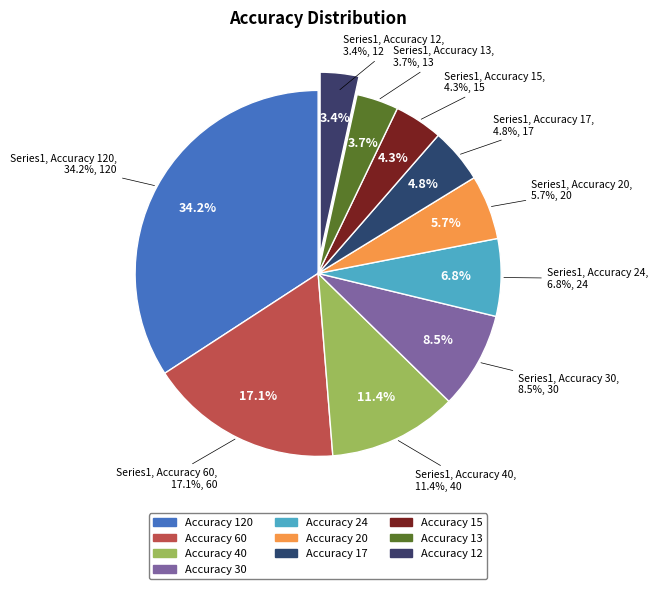

What percentage is the Accuracy 24 slice, to the nearest percent?

7%